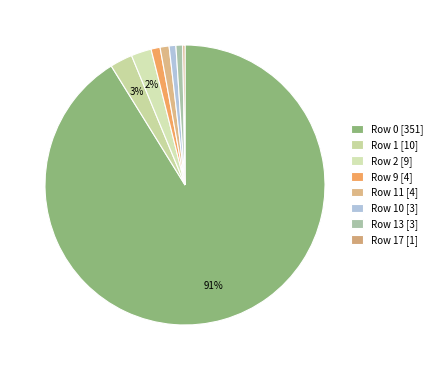

To the nearest percent, what is the average slice percentage?

12%